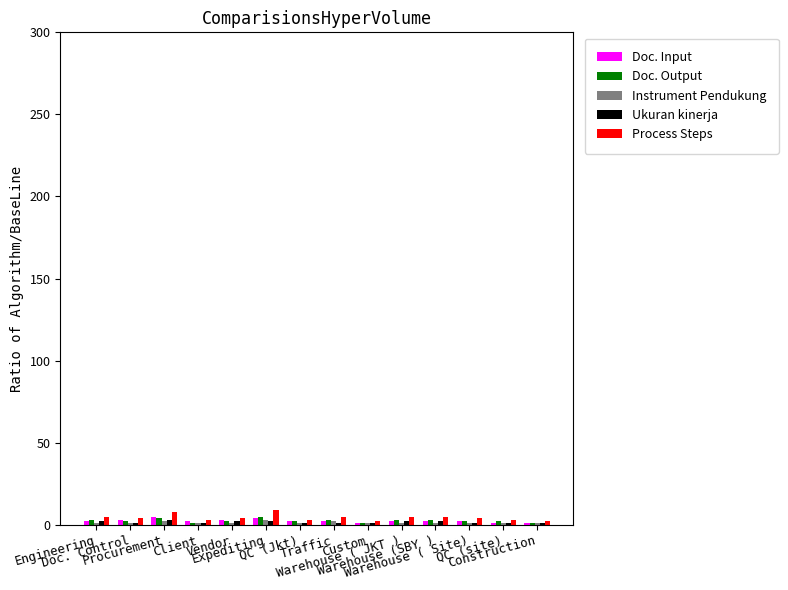

What is the maximum value shown in the chart?

9